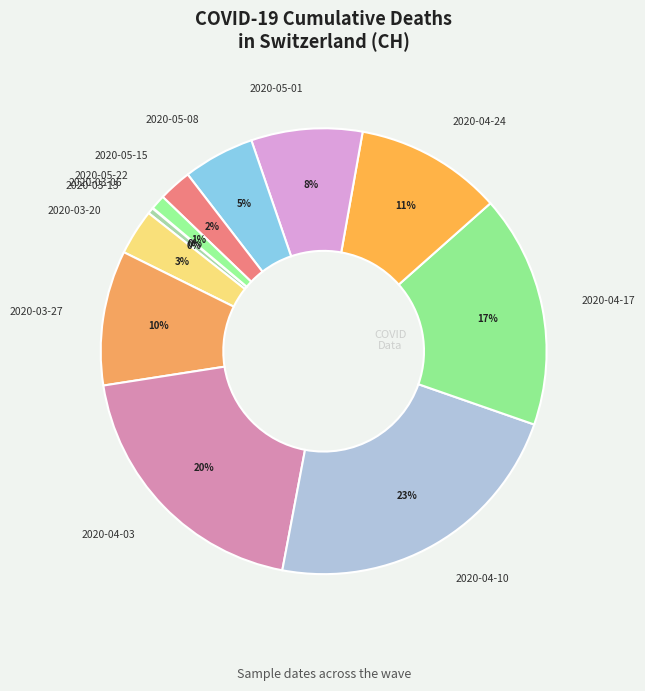

True or false: 2020-04-03 accounts for 26% of the total.

False